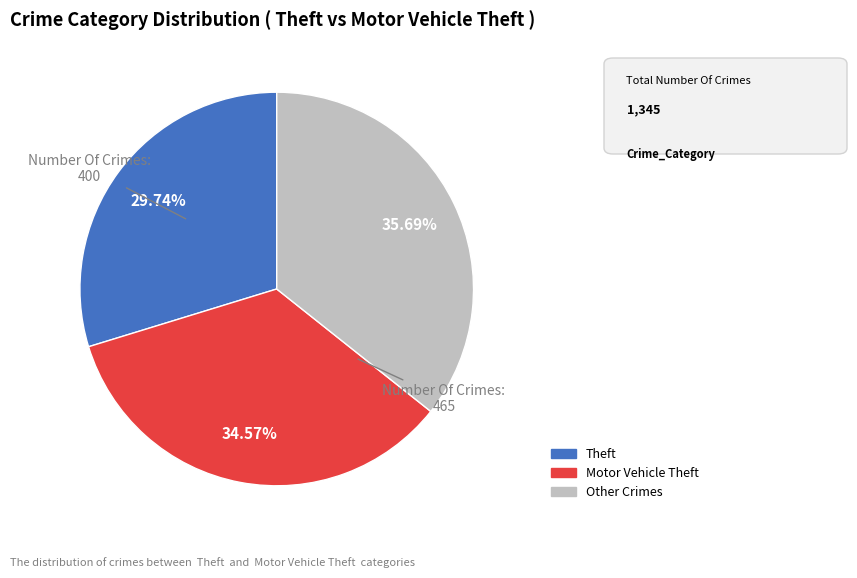

Is there any slice that represents more than half of the pie?

No